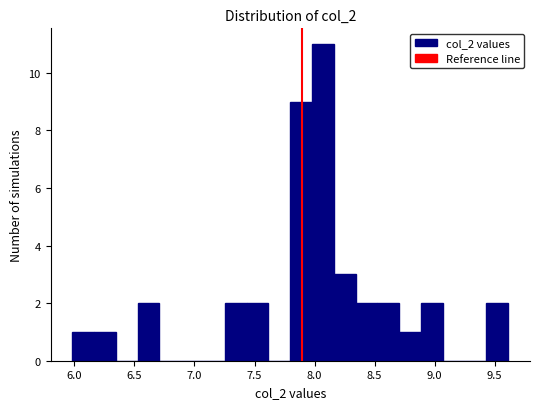

Read against the x-axis, roughly where is the centre of the tallest bar?

8.05